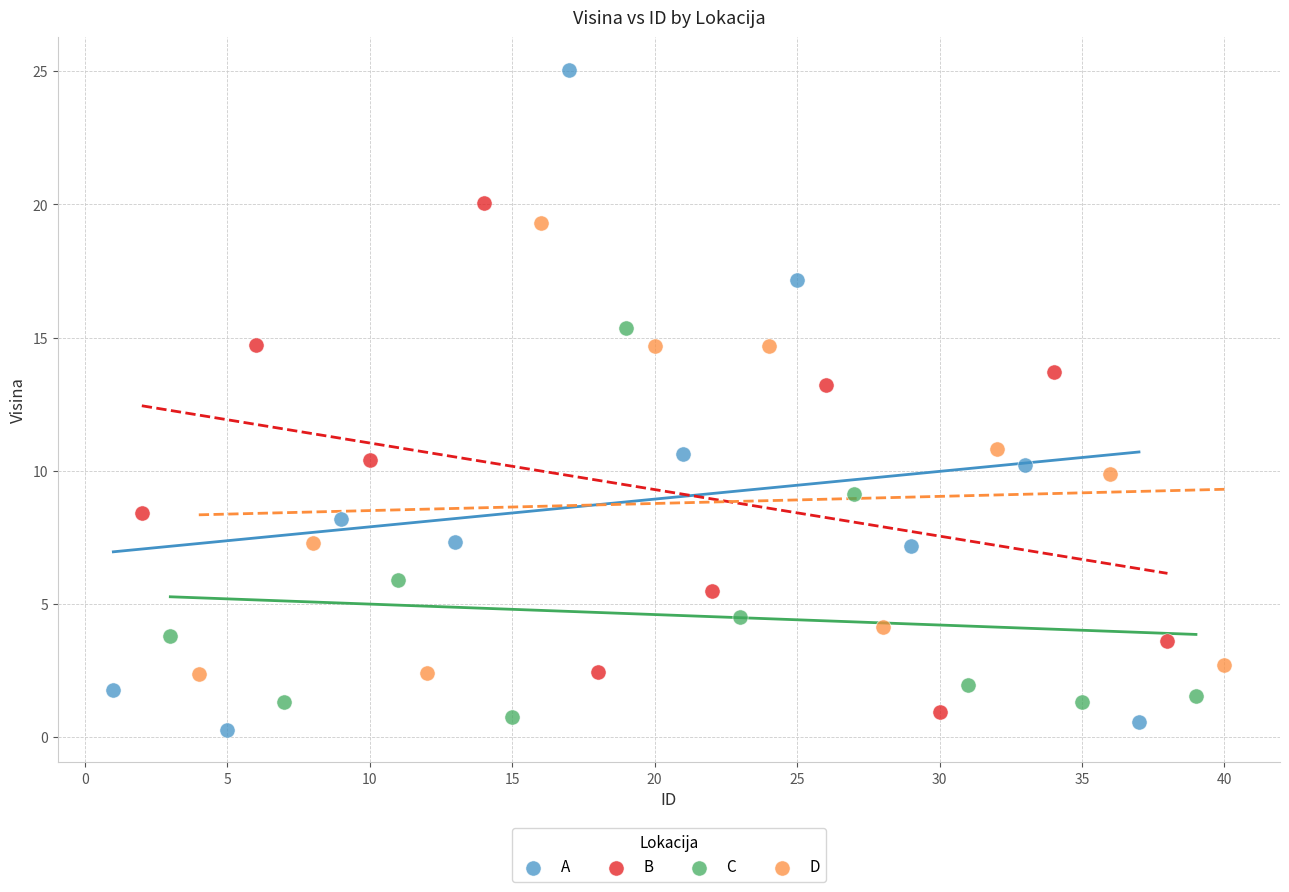

Which series has the widest spread of Y values?

A